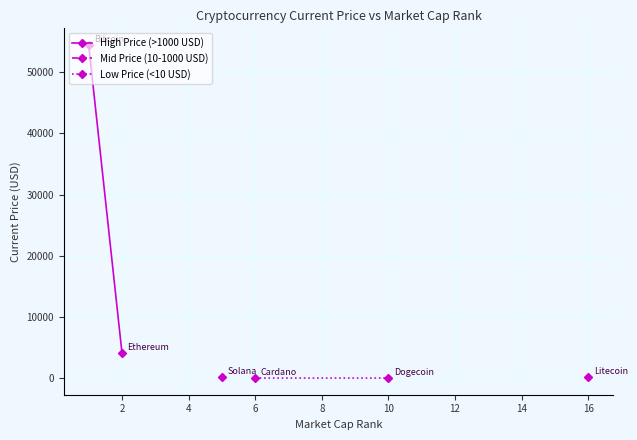

What is the difference between the maximum and minimum values in the High Price (>1000 USD) series?

50327.9